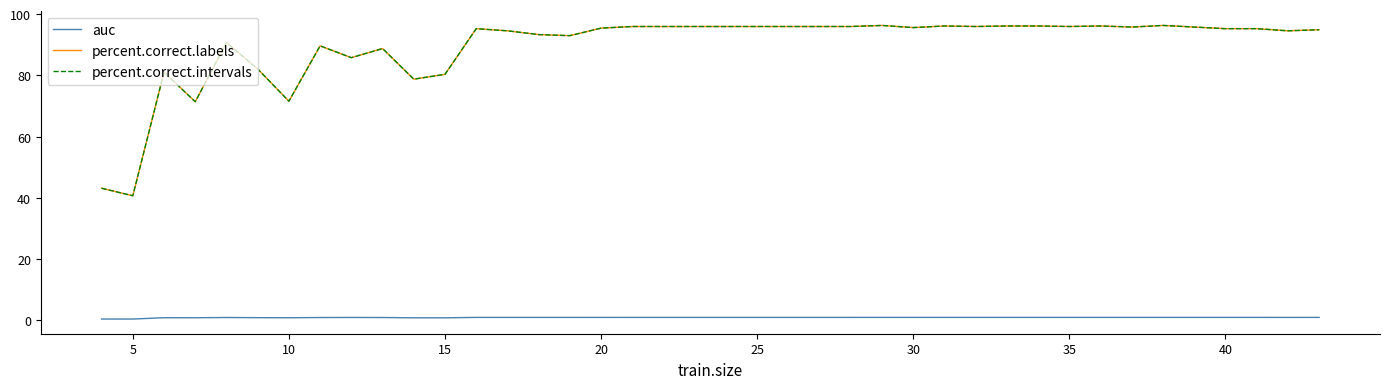

Where is the first local minimum for auc?

5